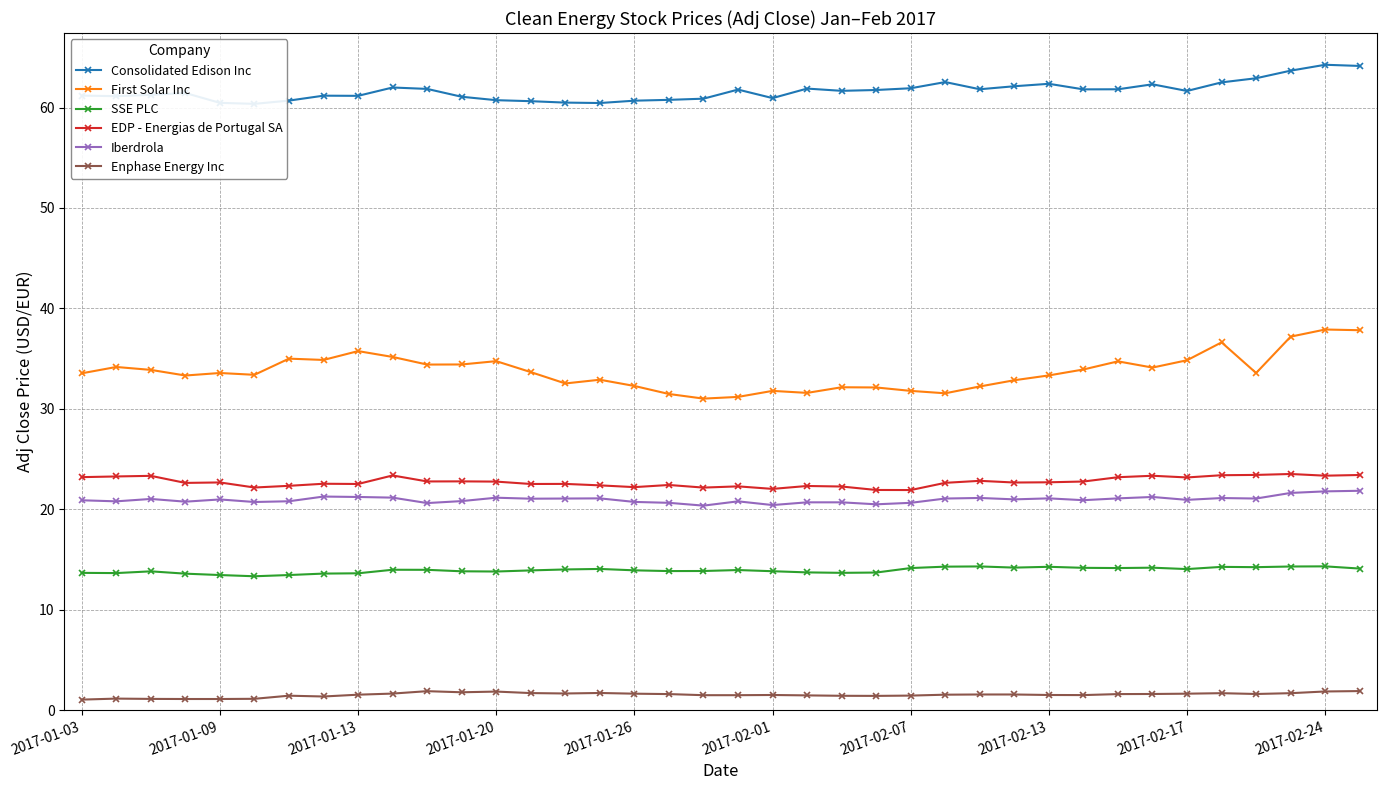

Which series has the widest spread of values?

First Solar Inc